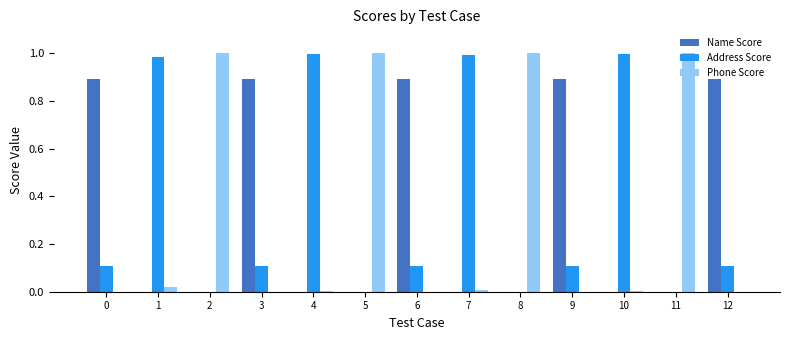

Between 3 and 5, which series saw the biggest shift?

Phone Score